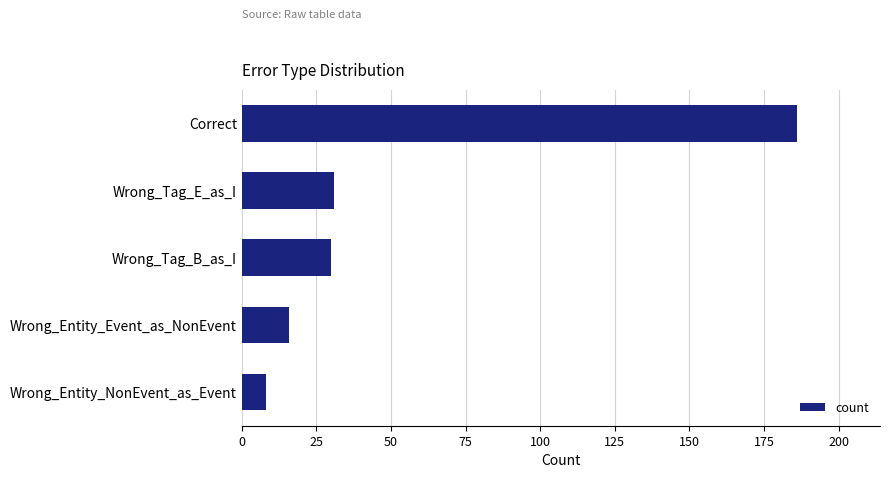

Between Wrong_Entity_NonEvent_as_Event and Wrong_Tag_E_as_I, which is larger?

Wrong_Tag_E_as_I